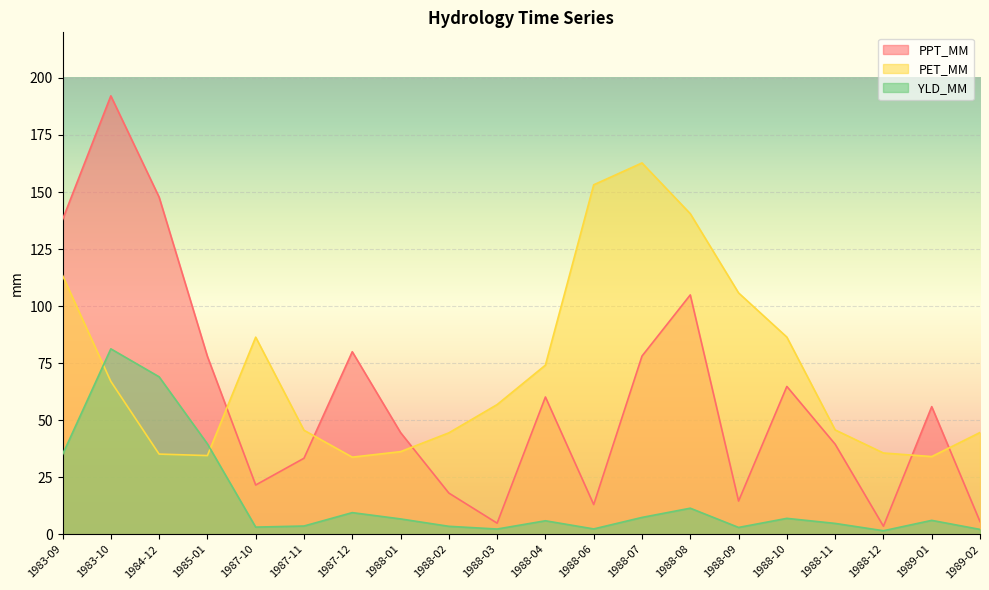

Reading left to right, extract all data points from this chart.

PPT_MM: 1983-09=137.9	1983-10=192.2	1984-12=147.8	1985-01=77.9	1987-10=21.6	1987-11=33.3	1987-12=80.0	1988-01=44.6	1988-02=18.0	1988-03=4.8	1988-04=60.2	1988-06=13.0	1988-07=78.1	1988-08=104.9	1988-09=14.5	1988-10=64.8	1988-11=39.5	1988-12=3.5	1989-01=55.9	1989-02=5.5
PET_MM: 1983-09=113.5	1983-10=67.0	1984-12=35.1	1985-01=34.5	1987-10=86.4	1987-11=45.6	1987-12=33.8	1988-01=36.2	1988-02=44.4	1988-03=56.8	1988-04=74.1	1988-06=153.2	1988-07=162.7	1988-08=140.5	1988-09=105.8	1988-10=86.4	1988-11=45.7	1988-12=35.6	1989-01=34.0	1989-02=44.6
YLD_MM: 1983-09=34.9	1983-10=81.3	1984-12=69.0	1985-01=39.6	1987-10=3.1	1987-11=3.6	1987-12=9.5	1988-01=6.7	1988-02=3.5	1988-03=2.3	1988-04=5.9	1988-06=2.3	1988-07=7.4	1988-08=11.4	1988-09=3.0	1988-10=7.0	1988-11=4.7	1988-12=1.5	1989-01=6.1	1989-02=2.1